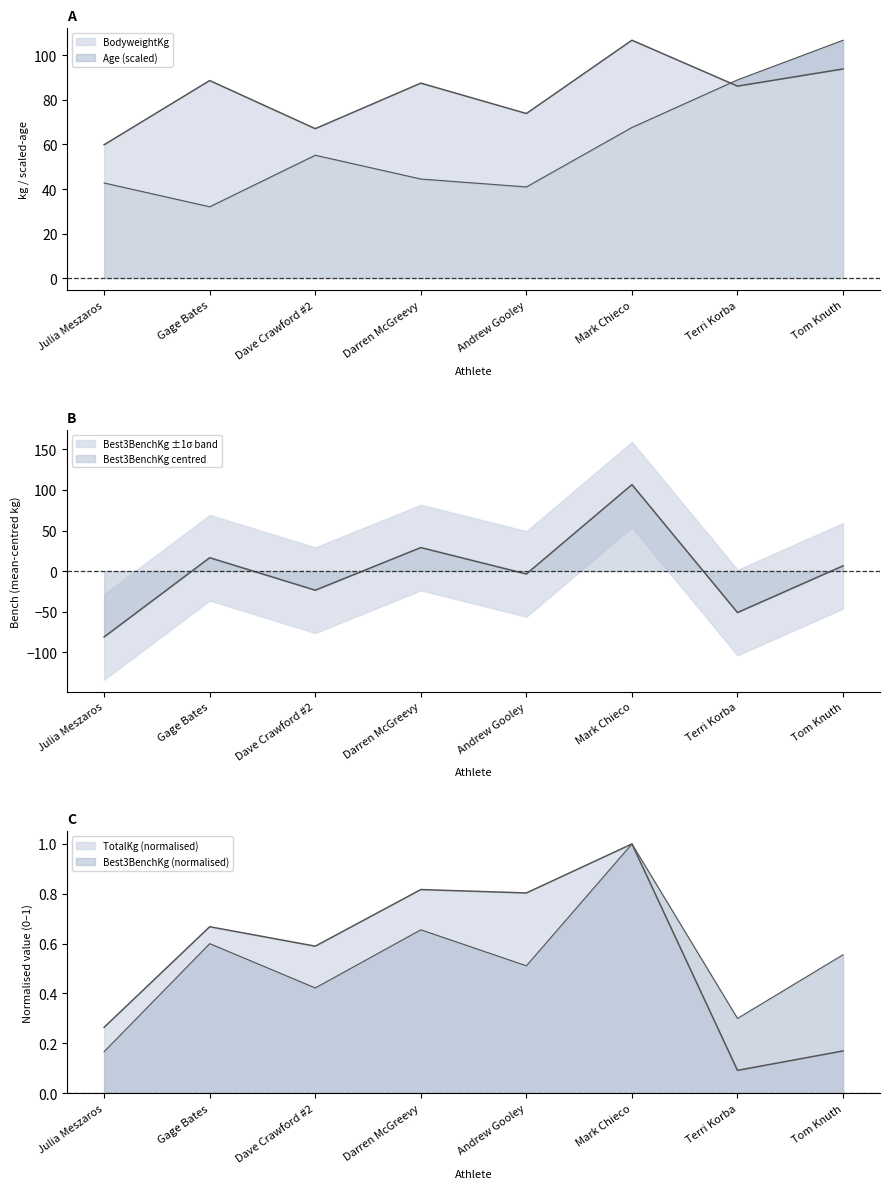

What is the label of the 8th point from the right?

Julia Meszaros